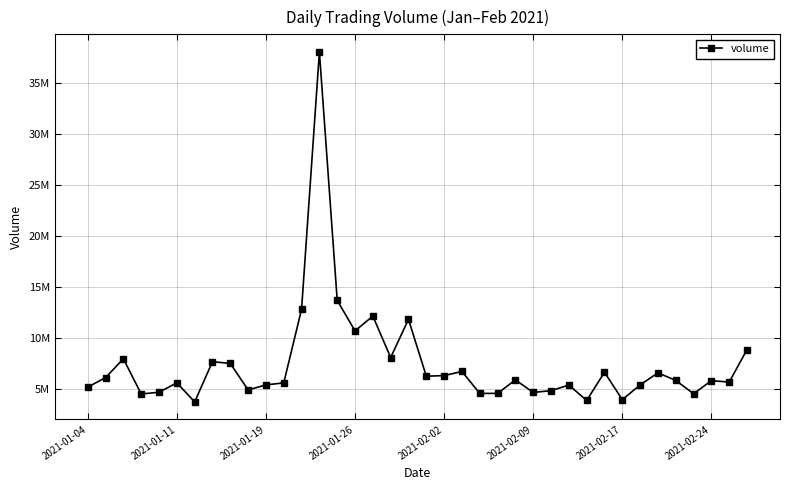

Does the chart display data point markers on the line(s)?

Yes